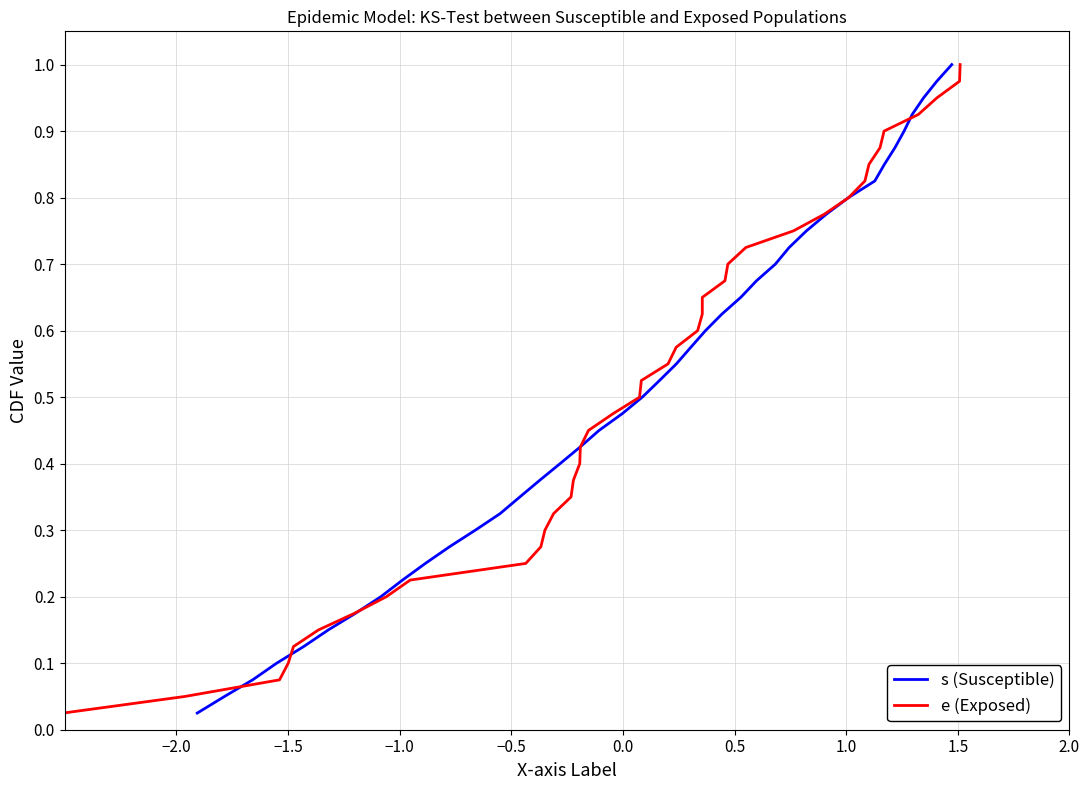

Rank the series by their maximum value, from highest to lowest.

s (Susceptible), e (Exposed)